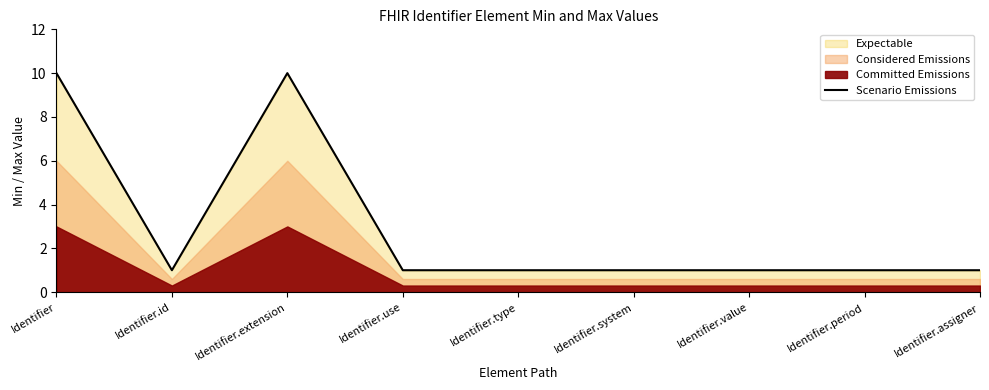

Reading right to left, transcribe all the data shown in this chart.

1	1	1	1	1	1	10	1	10